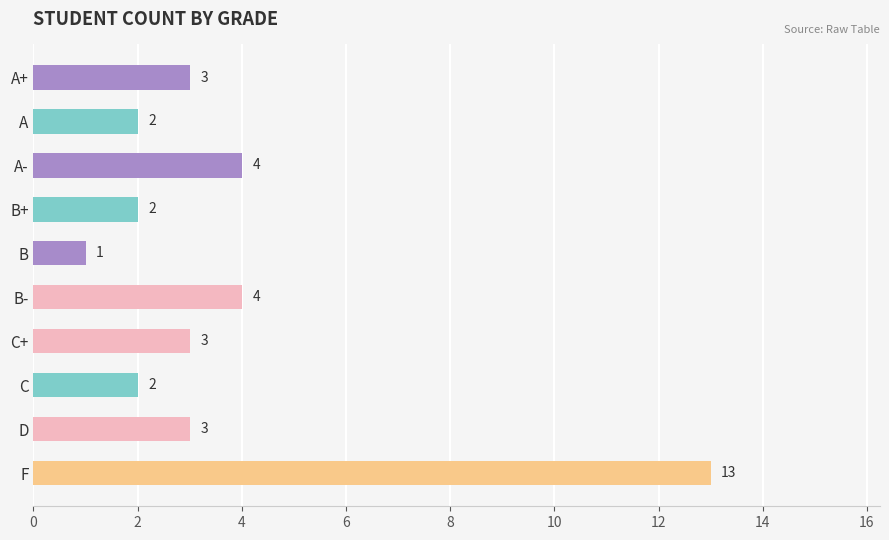

How many categories are shown in the chart?

10